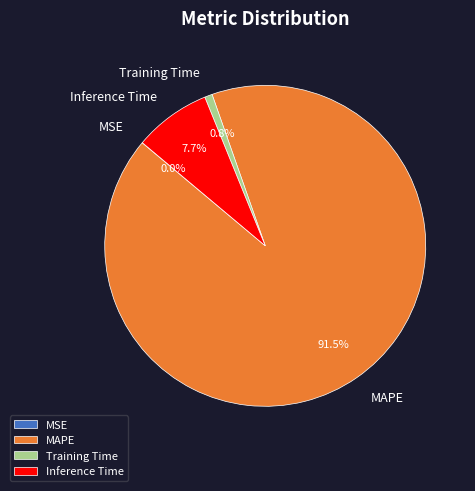

True or false: Training Time accounts for 1% of the total.

True